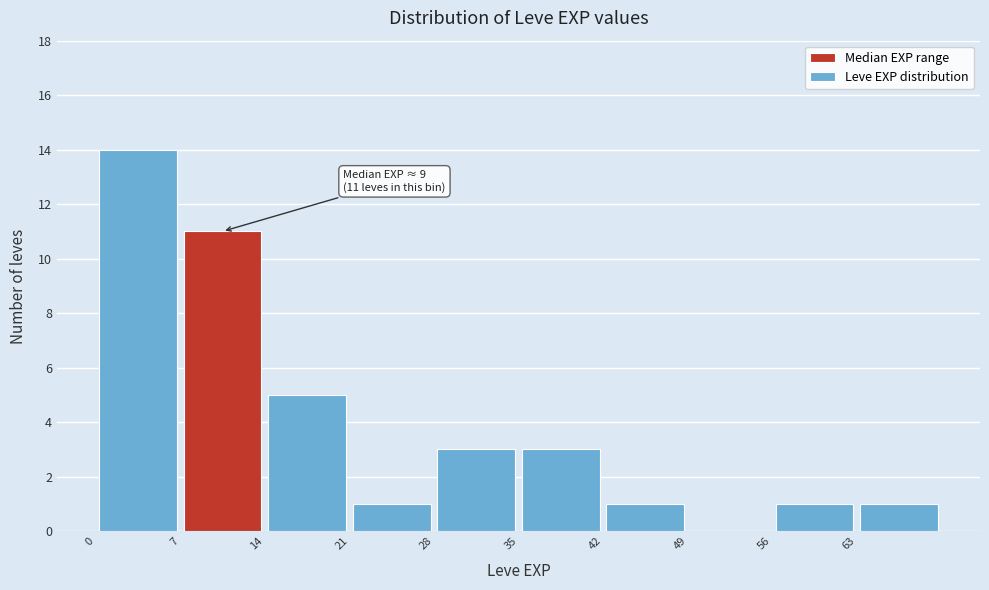

Over which range of the x-axis is the bar tallest?

0 to 7